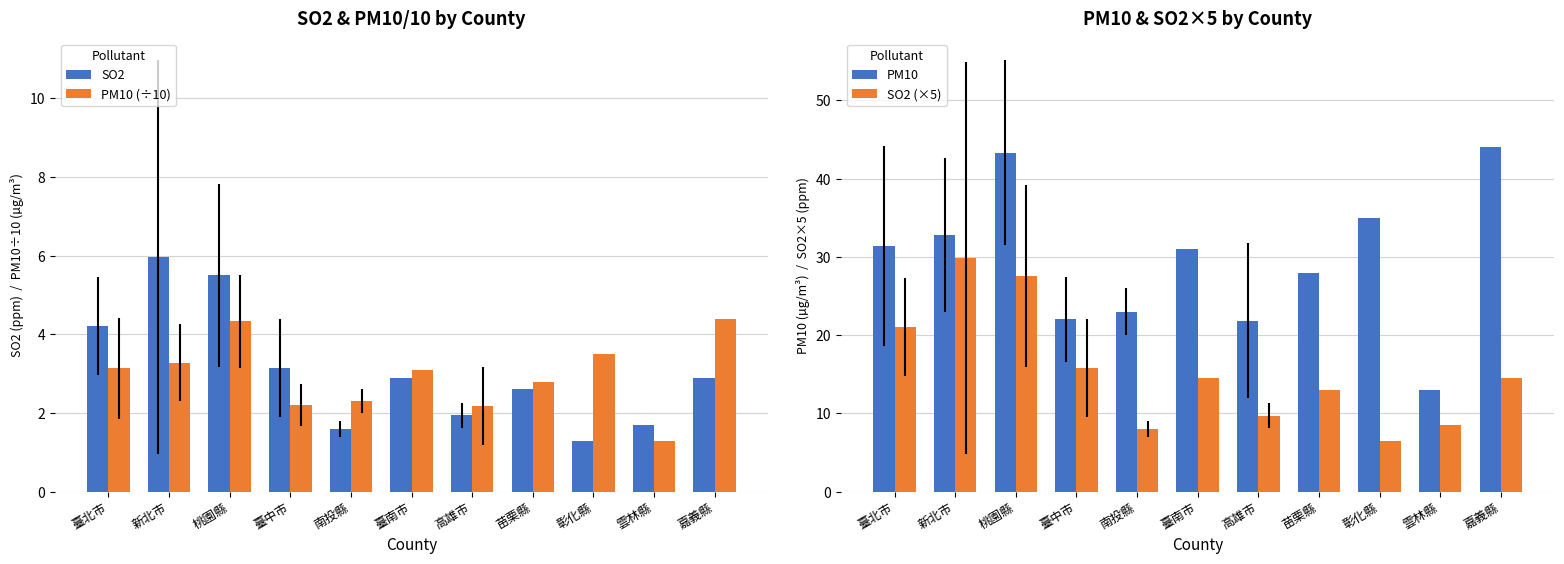

Rank the categories by SO2 (×5) value from lowest to highest.

彰化縣, 南投縣, 雲林縣, 高雄市, 苗栗縣, 臺南市, 嘉義縣, 臺中市, 臺北市, 桃園縣, 新北市